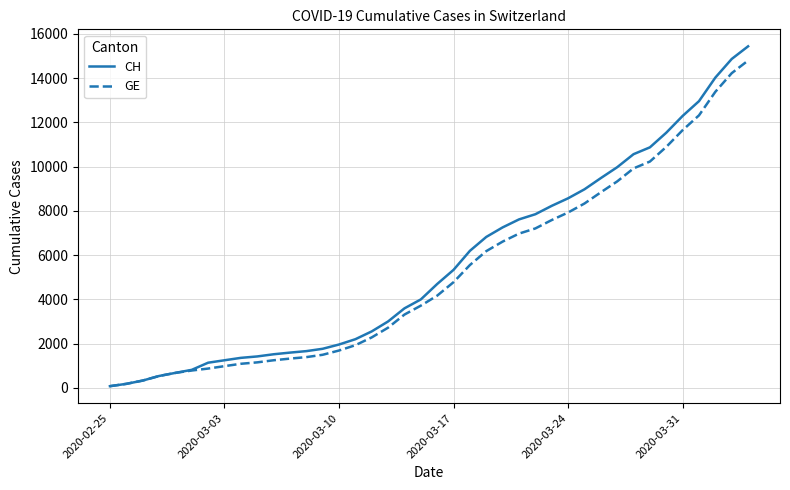

What is the sum of all CH values?

224980